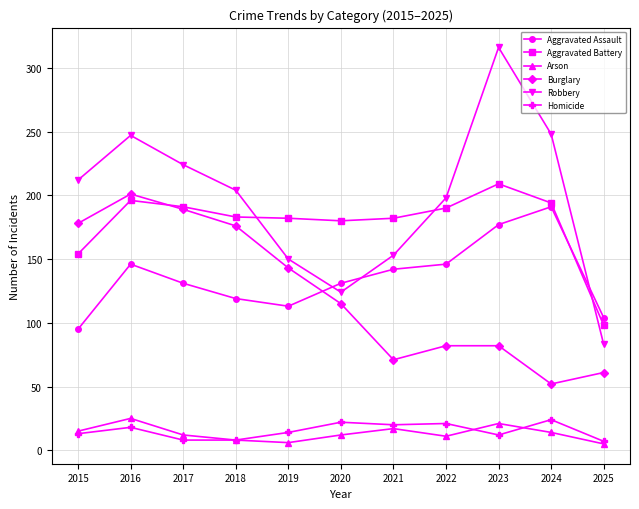

True or false: Burglary has more than 2 points higher than both neighbors.

False